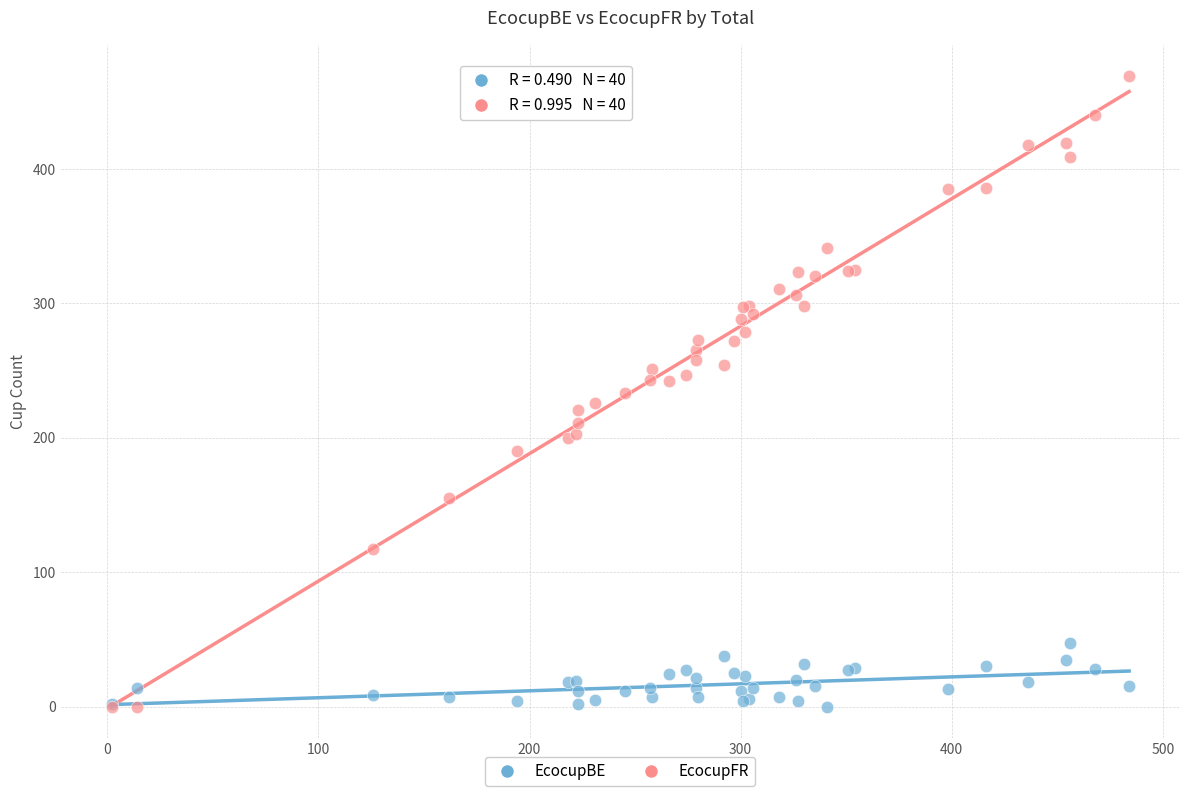

What are all the series names shown in the legend?

EcocupBE, EcocupFR